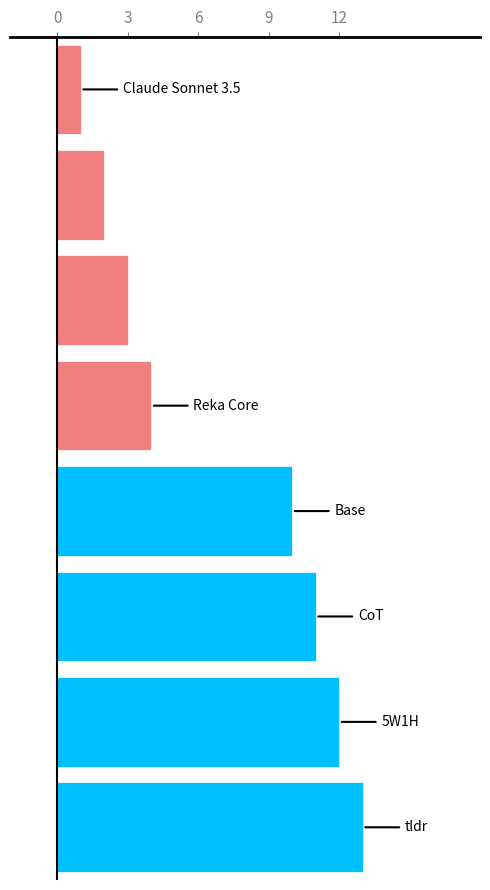

What is the sum of all values?

56